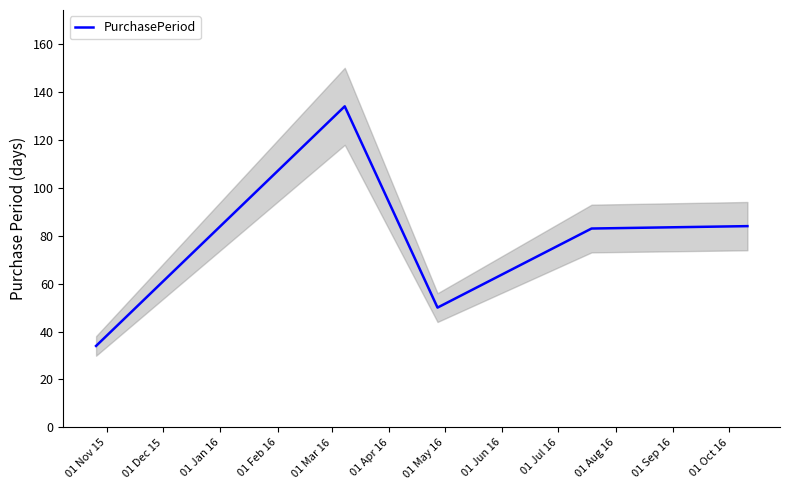

What is the maximum value shown in the chart?

134